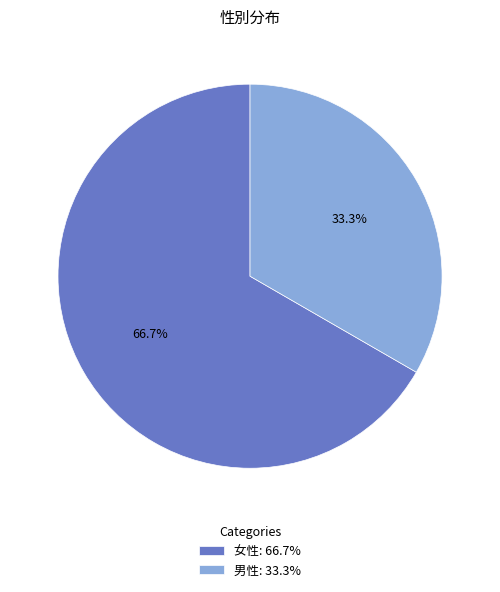

Is it true that 女性 is 67% of the pie?

True